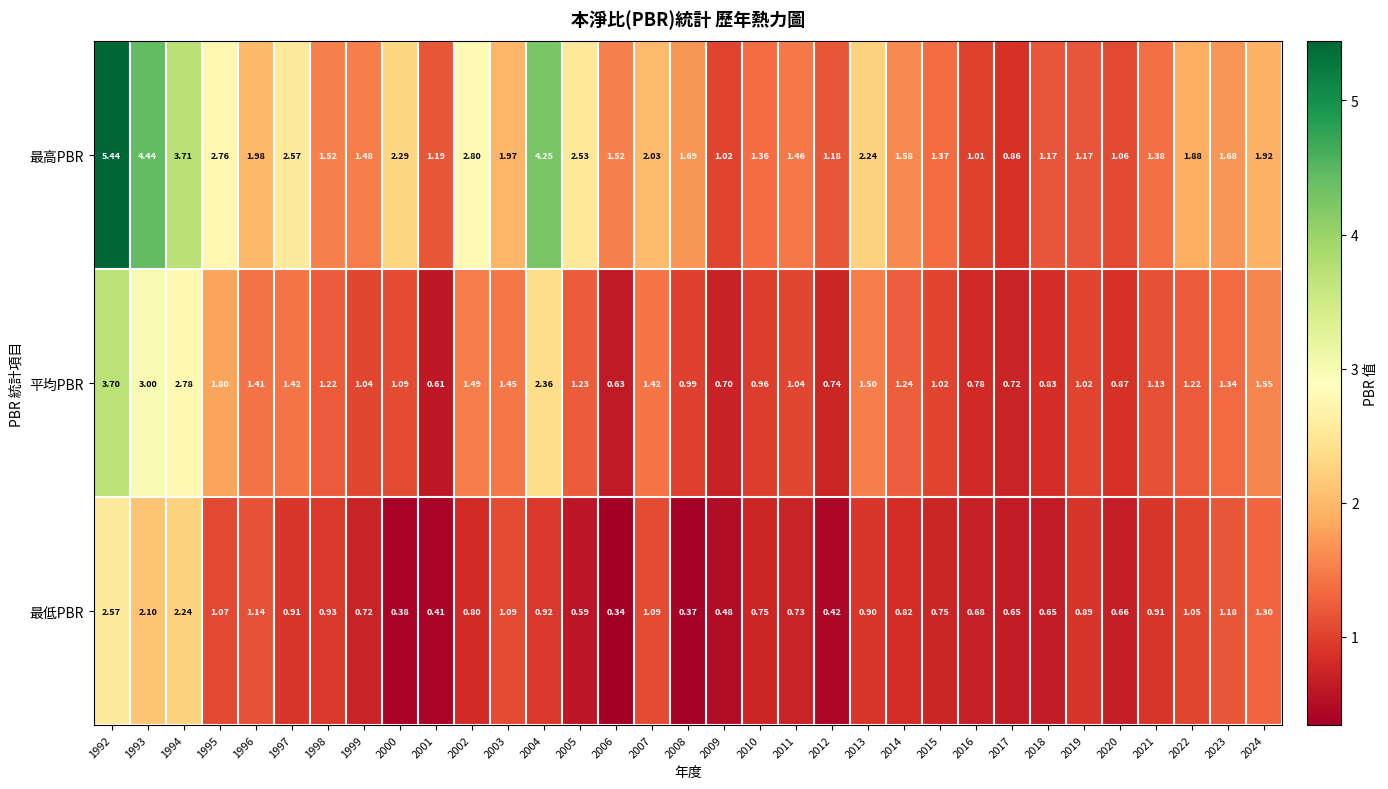

Is the value of 平均PBR at 2002 greater than the value of 最低PBR at 2009?

Yes